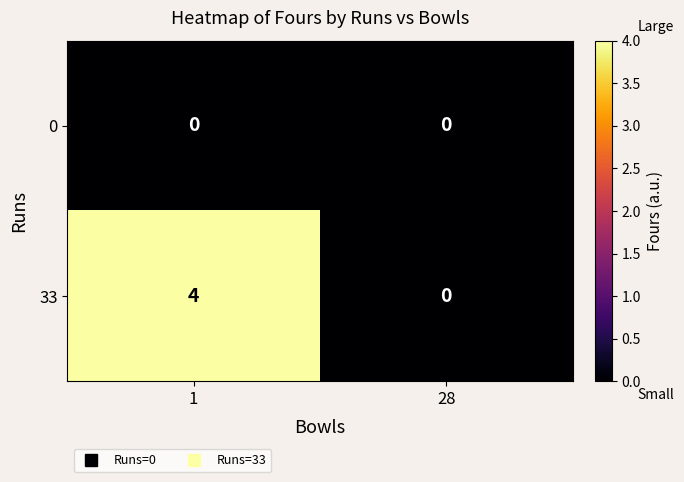

Reading right to left, list all the values displayed in this chart.

0: 28=0	1=0
33: 28=0	1=4